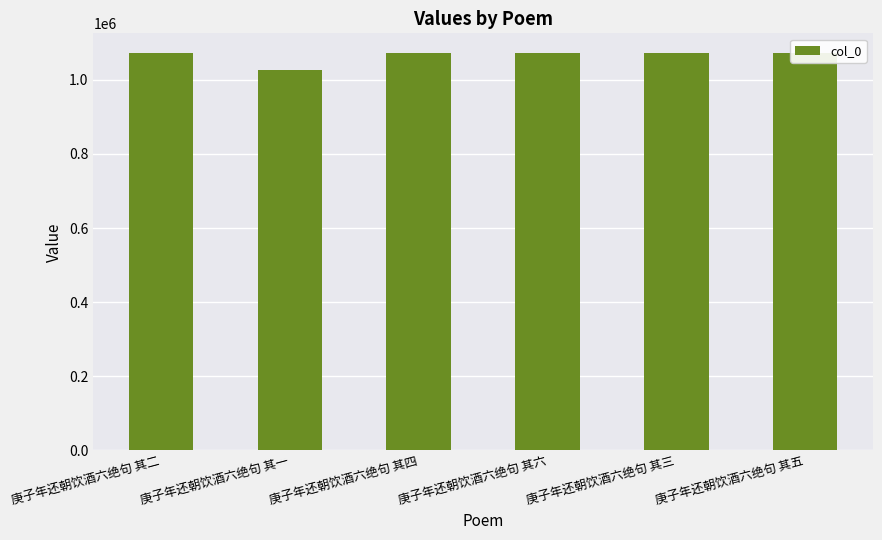

Read the value at 庚子年还朝饮酒六绝句 其五.

1071866